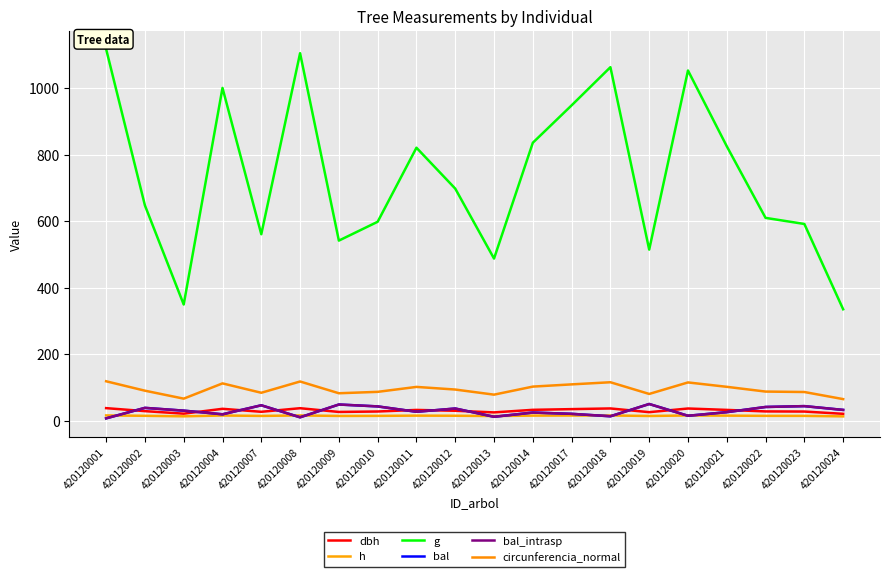

Which series has the widest spread of values?

g